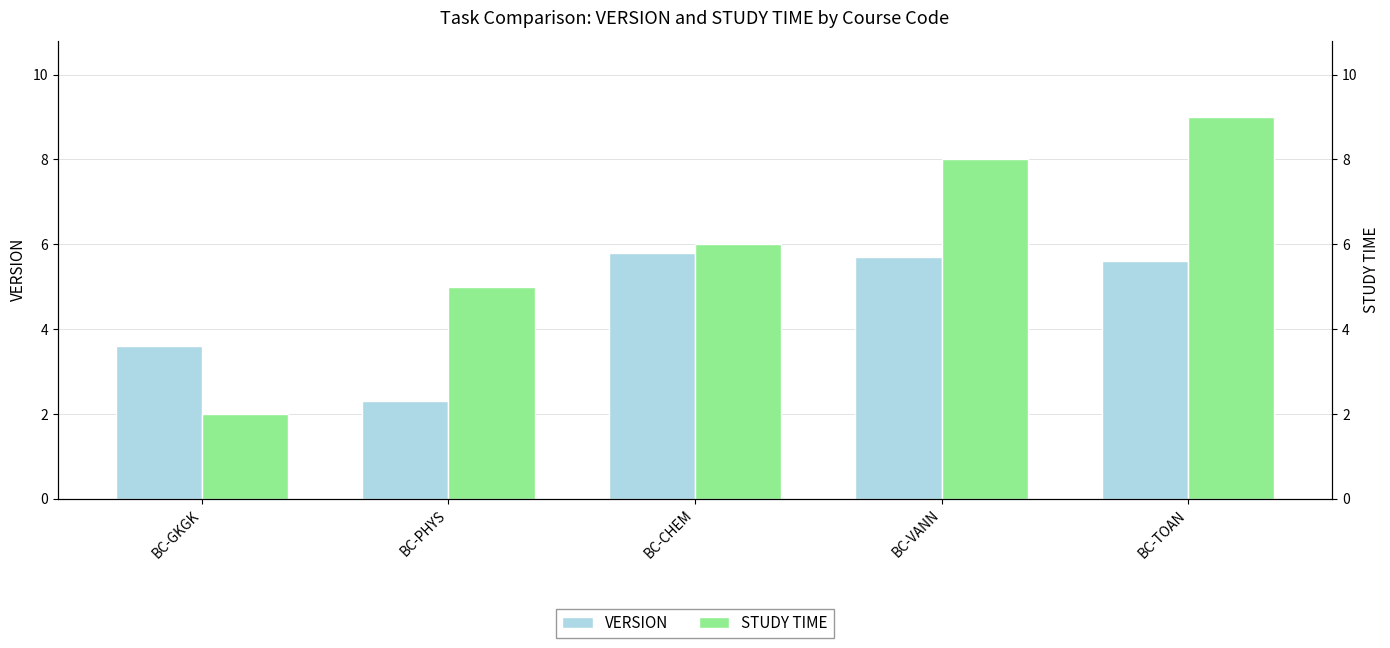

What is the value of the STUDY TIME bar at the 5th from the left?

9.0